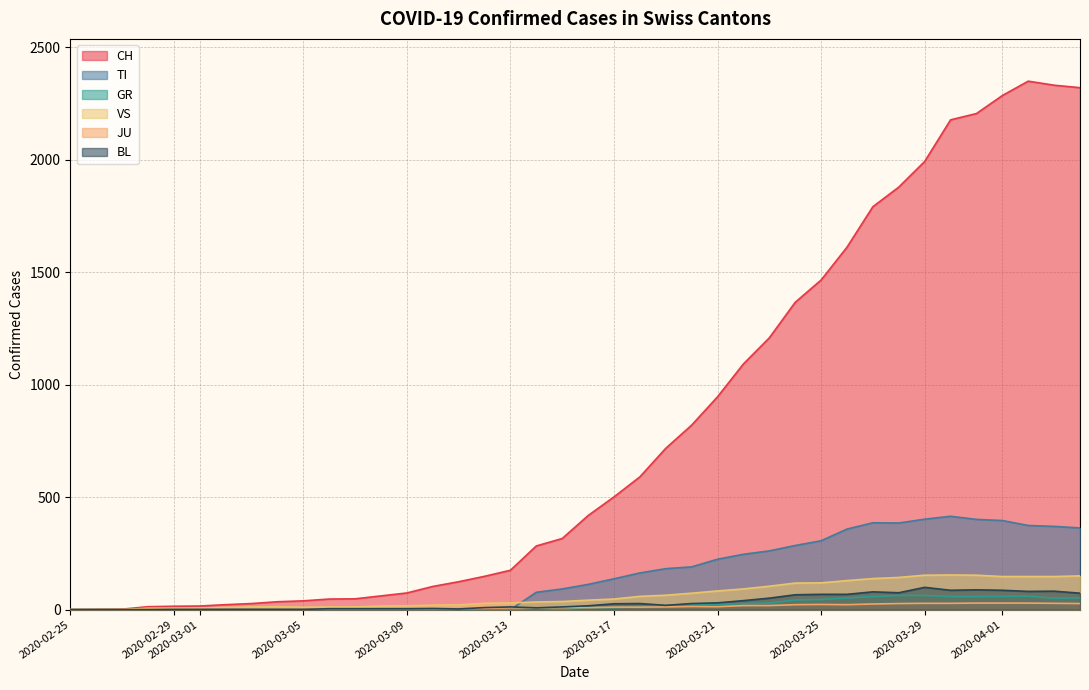

At which category does the chart reach its minimum across all series?

2020-02-25